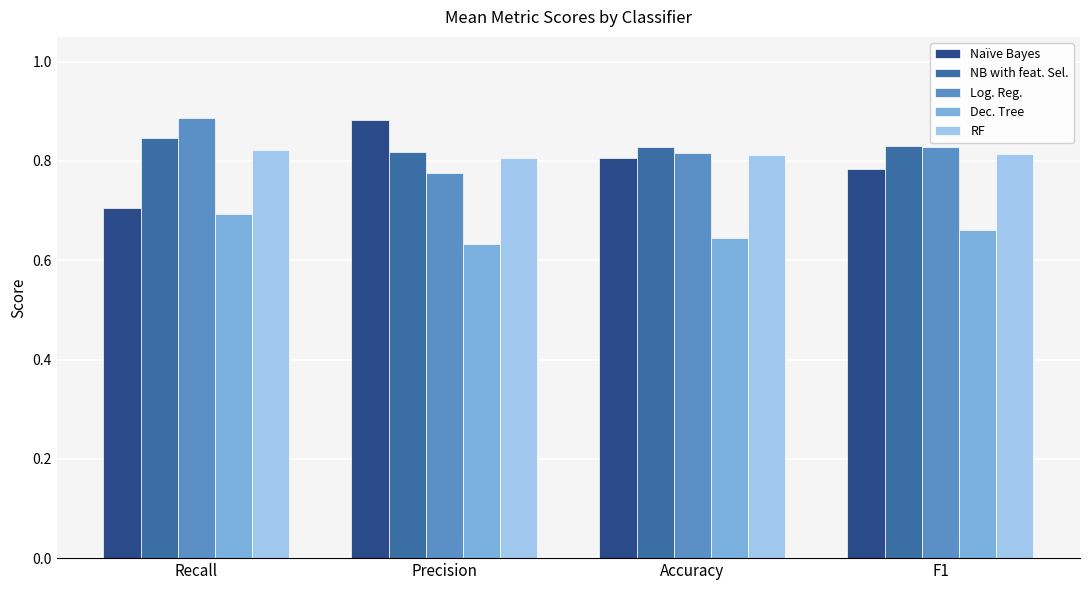

Is it true that NB with feat. Sel. equals 1.4 at F1?

False